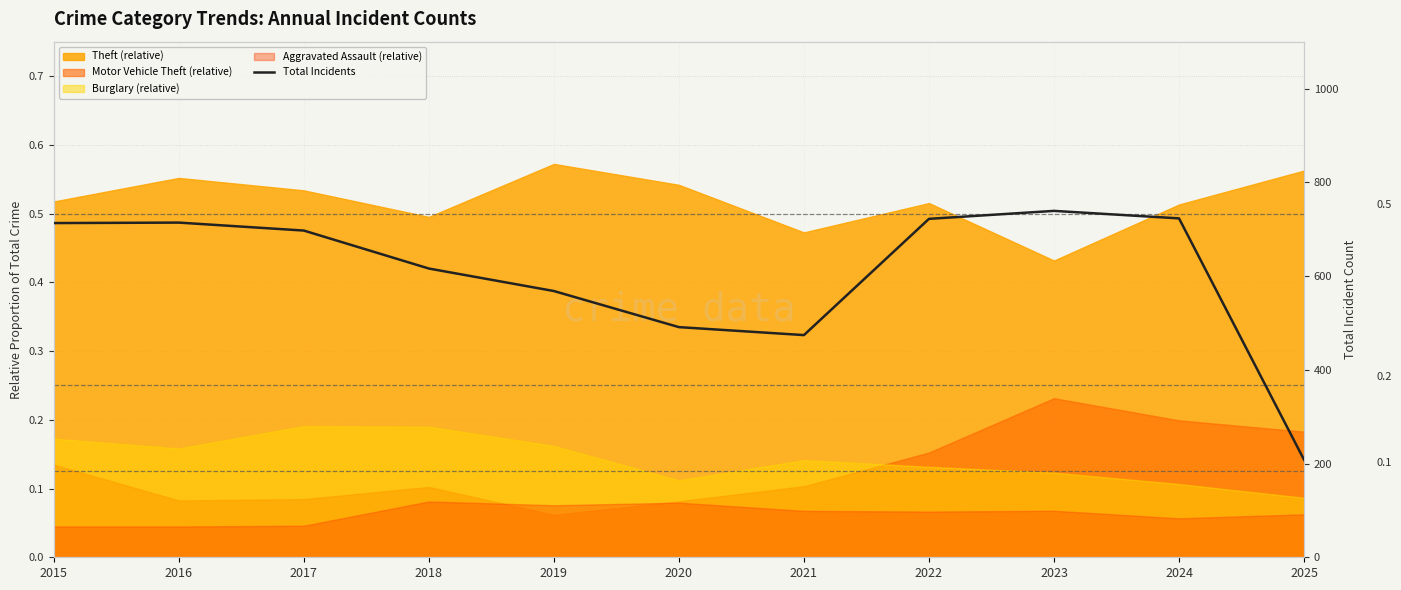

List the labels in order of value, smallest first.

2025, 2021, 2020, 2019, 2018, 2017, 2015, 2016, 2022, 2024, 2023